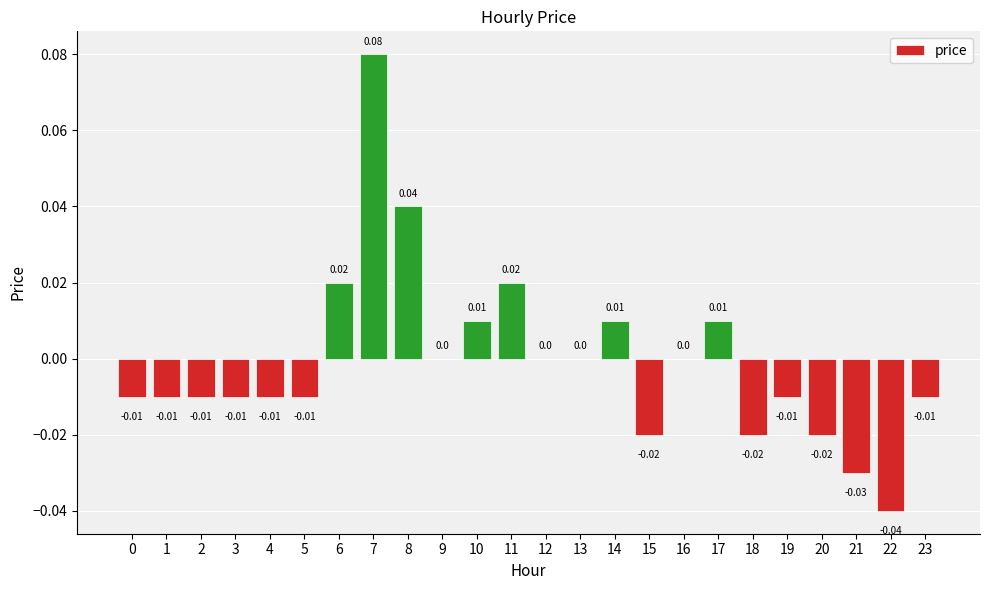

Are the bars horizontal?

No